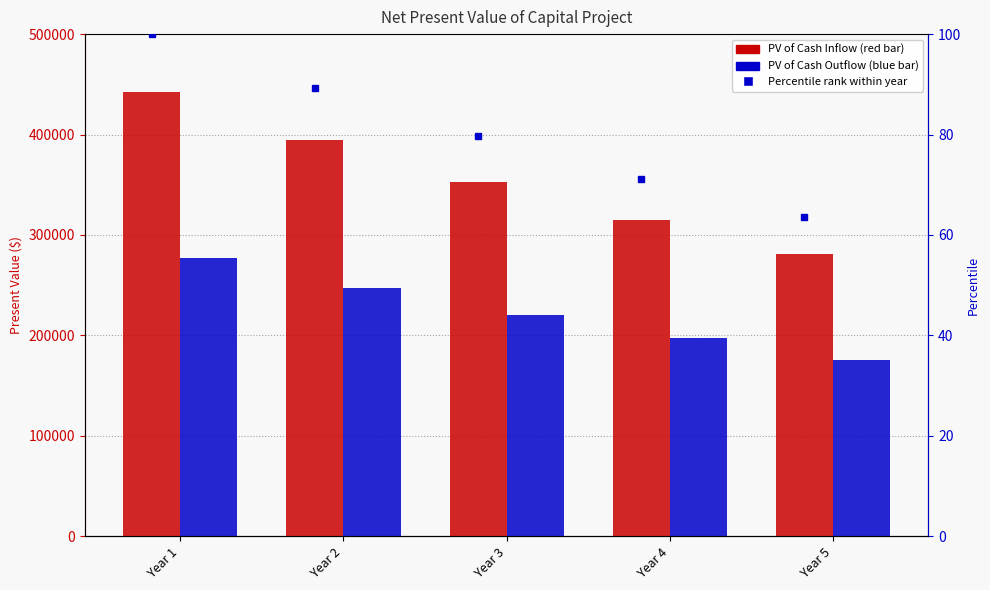

Which series has the widest spread of values?

PV of Cash Inflow